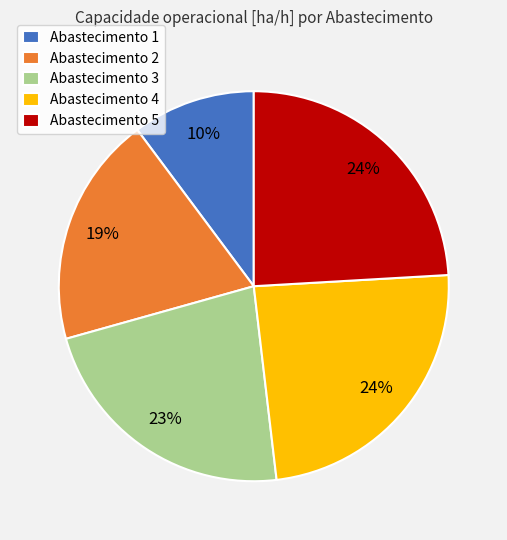

To the nearest percent, what is the combined percentage of Abastecimento 2 and Abastecimento 1?

29%